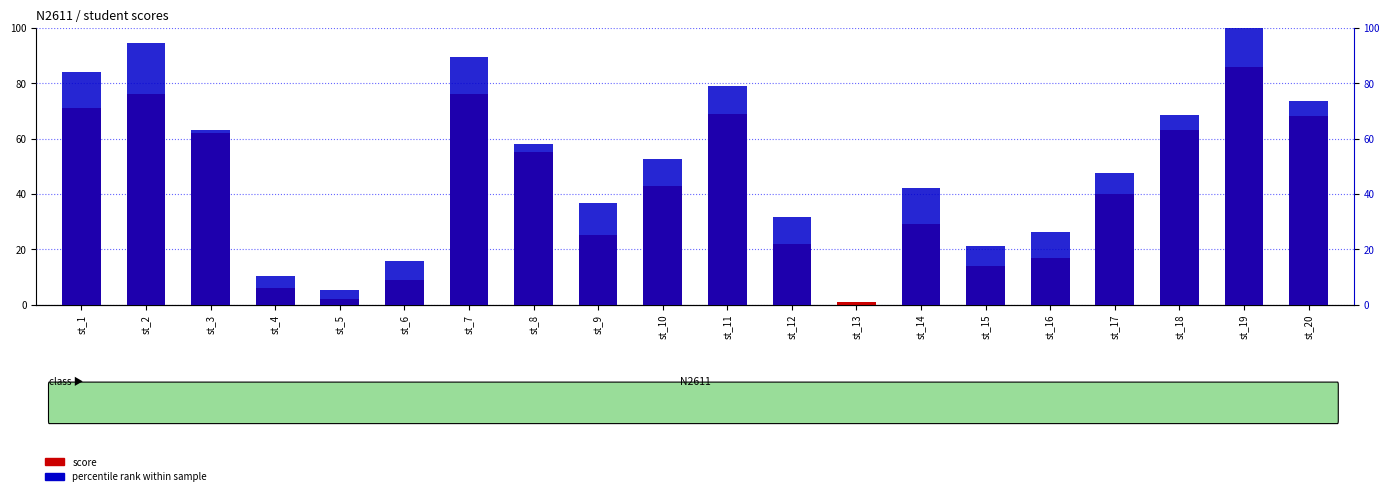

At which category does the chart reach its peak across all series?

st_19